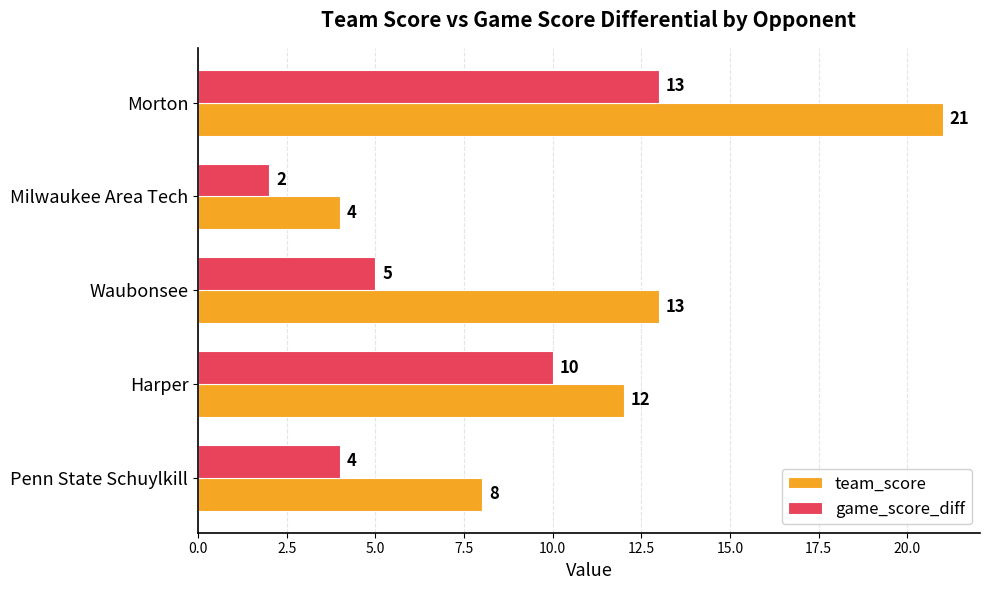

How many data points in game_score_diff are less than 5?

2